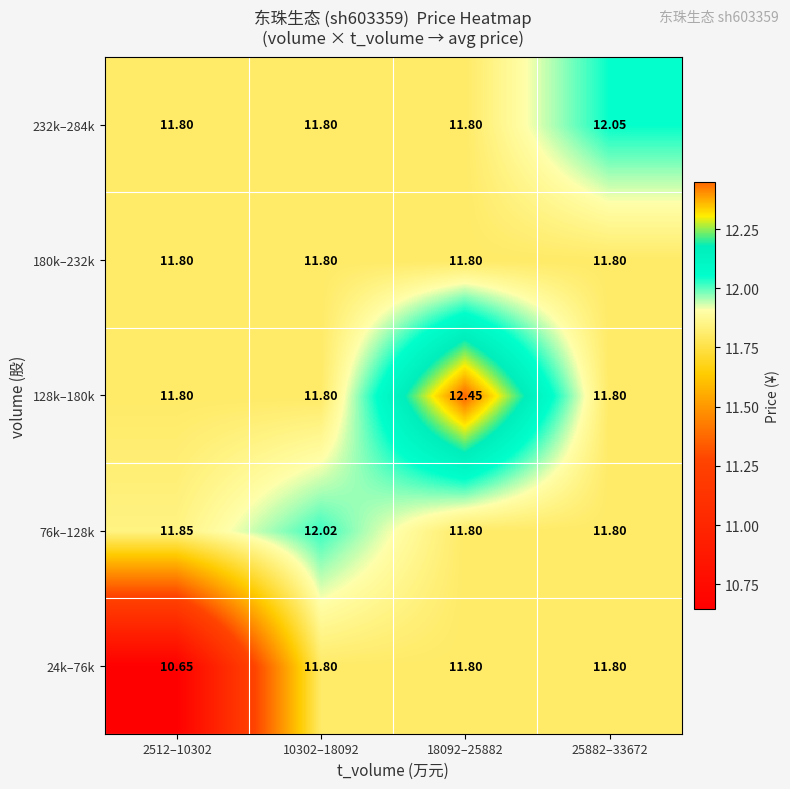

Is the value of 76k–128k at 10302–18092 greater than the value of 180k–232k at 2512–10302?

Yes